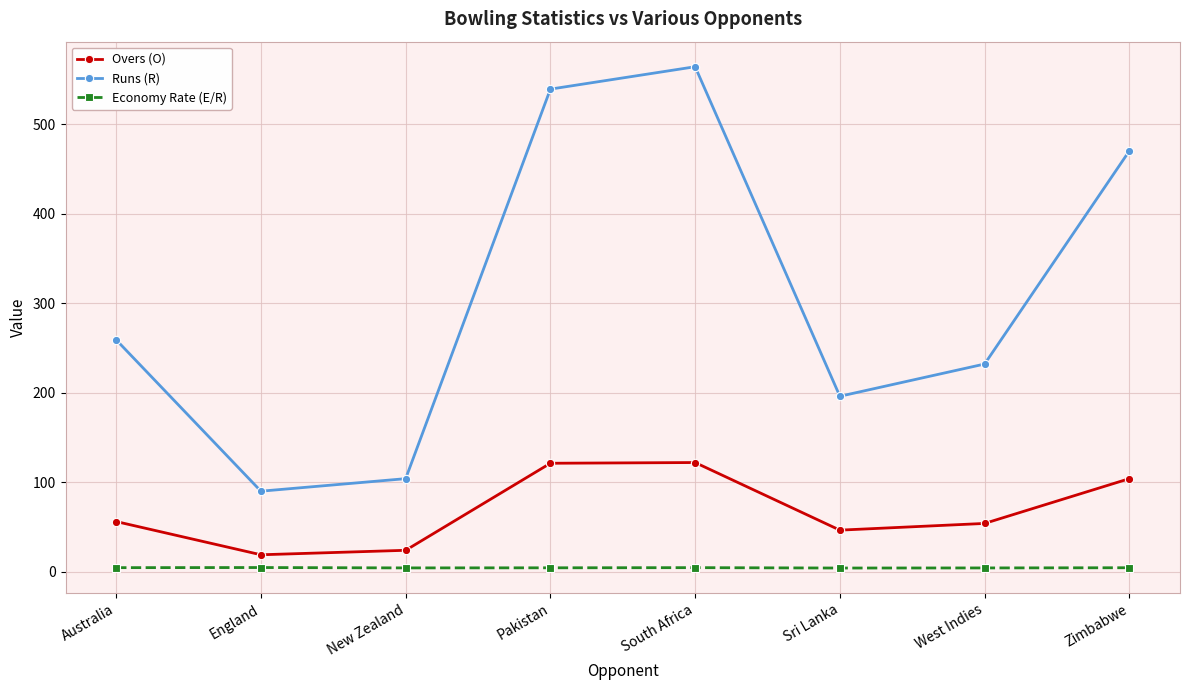

True or false: Overs (O) has more than 1 points higher than both neighbors.

False